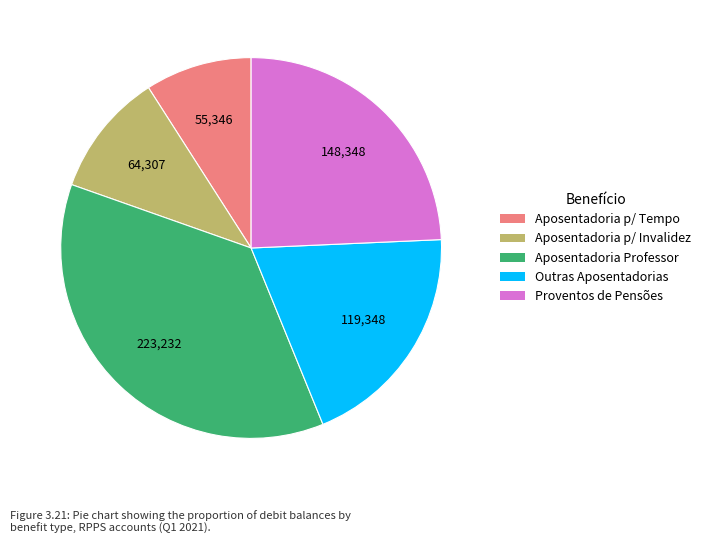

Which has a higher value, Aposentadoria Professor or Outras Aposentadorias?

Aposentadoria Professor